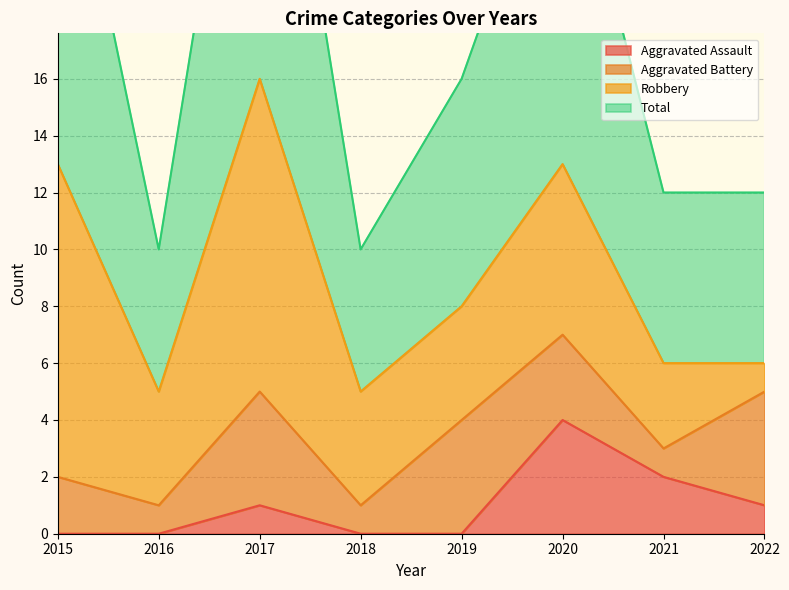

Between 2020 and 2021, which is larger?

2020